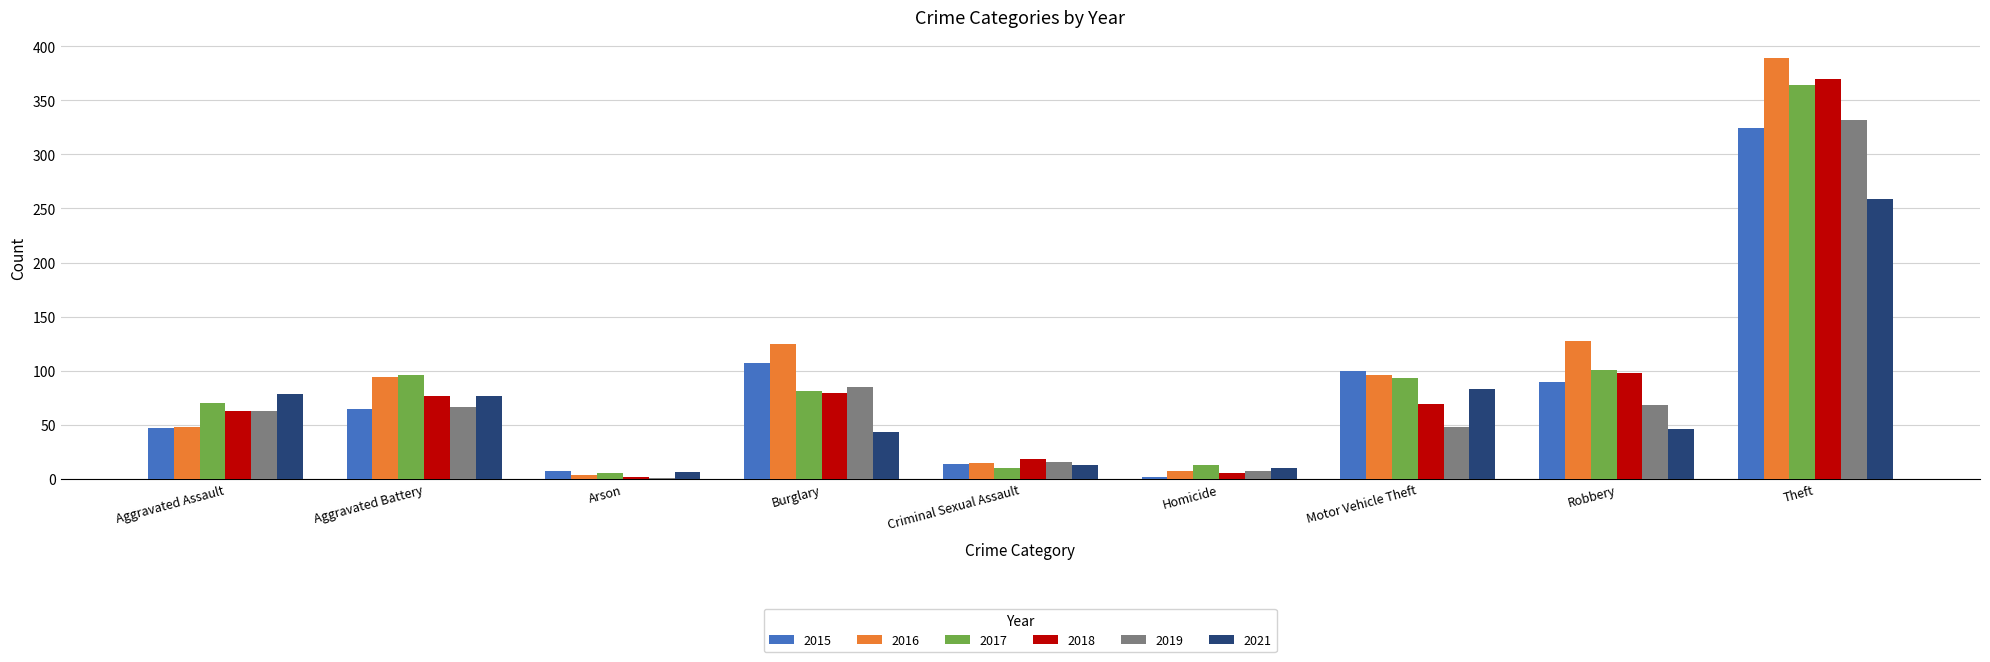

How many groups of bars are there?

9